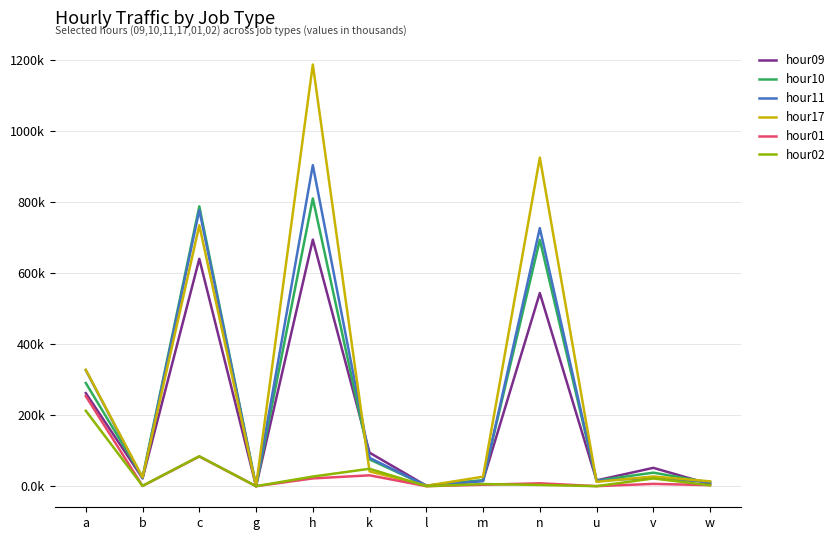

Reading left to right, what are all the values shown in this chart?

hour09: a=262.1	b=22.3	c=640.2	g=0.1	h=694.2	k=94.3	l=1.3	m=16.0	n=543.9	u=16.3	v=51.7	w=5.7
hour10: a=290.5	b=25.4	c=788.0	g=0.1	h=810.3	k=75.4	l=1.5	m=16.9	n=693.7	u=15.8	v=38.1	w=10.2
hour11: a=326.7	b=22.2	c=777.6	g=0.1	h=904.0	k=79.8	l=1.4	m=14.2	n=726.7	u=15.7	v=23.4	w=11.4
hour17: a=327.7	b=24.7	c=734.6	g=0.1	h=1187.4	k=41.7	l=1.3	m=26.7	n=925.3	u=12.3	v=27.3	w=13.7
hour01: a=253.6	b=0.7	c=83.7	g=0.0	h=21.9	k=30.6	l=0.1	m=4.1	n=8.2	u=0.2	v=6.5	w=2.9
hour02: a=212.4	b=1.0	c=84.3	g=0.0	h=27.2	k=49.1	l=0.1	m=6.1	n=3.5	u=0.1	v=21.8	w=2.6